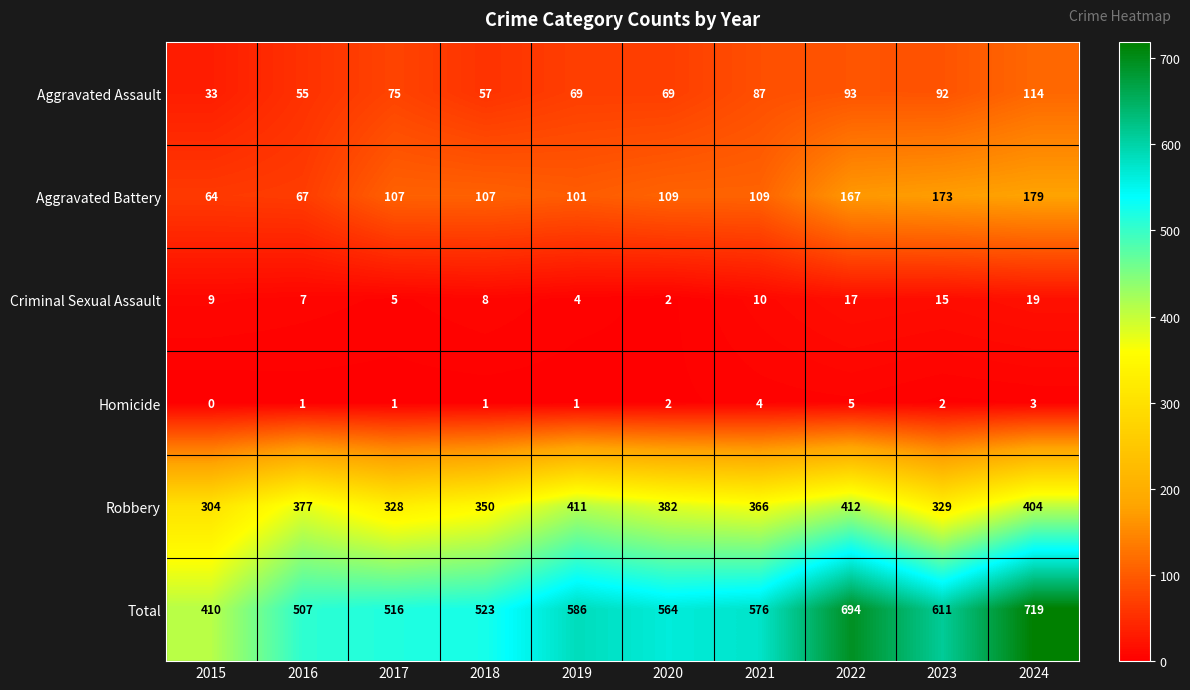

What is the difference between the maximum and minimum values in the Homicide series?

5